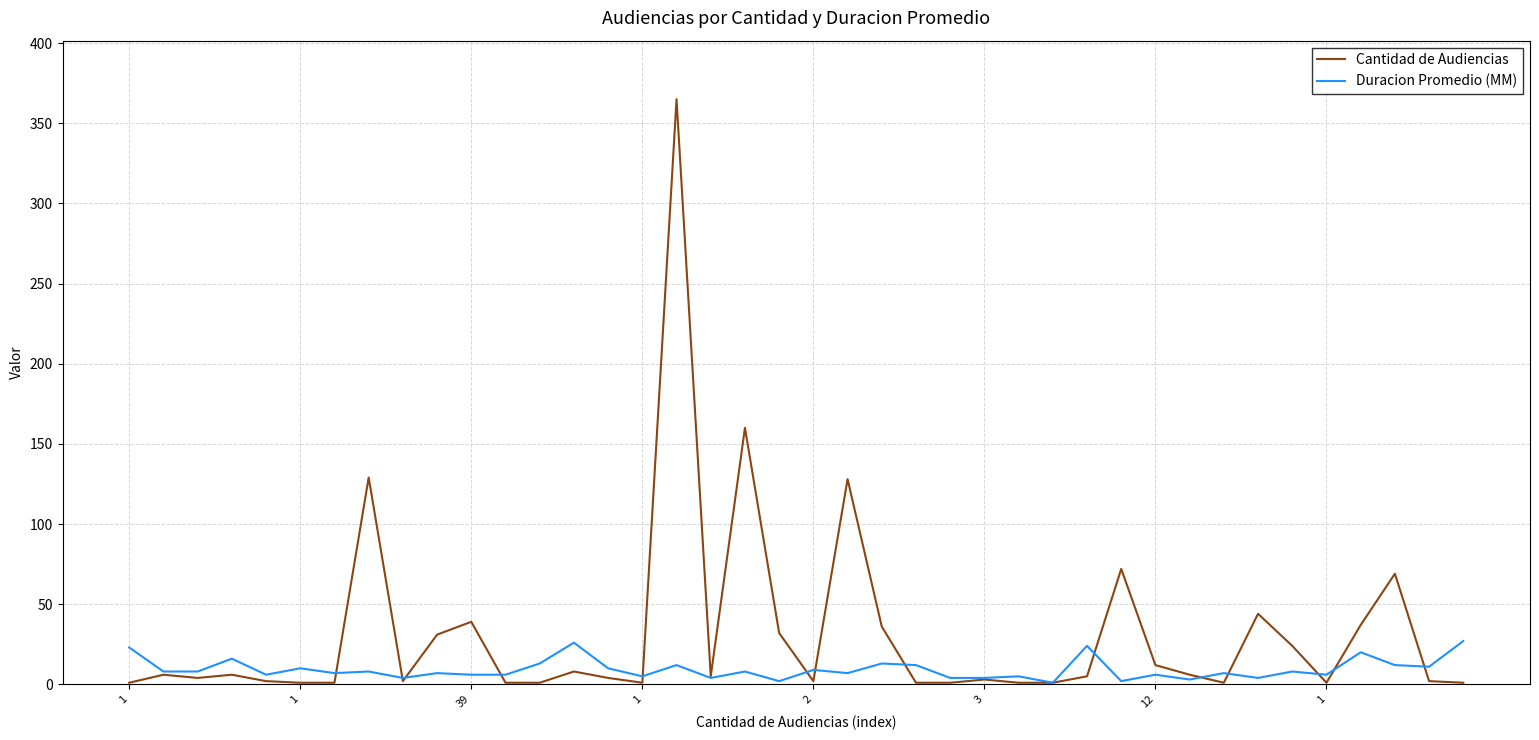

What are all the series names shown in the legend?

Cantidad de Audiencias, Duracion Promedio (MM)